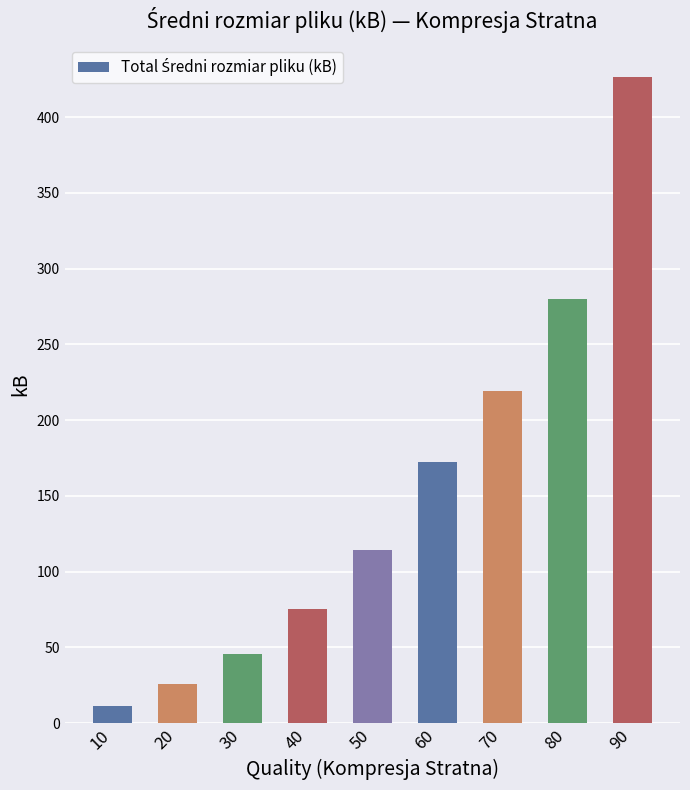

What is the maximum value shown in the chart?

426.4